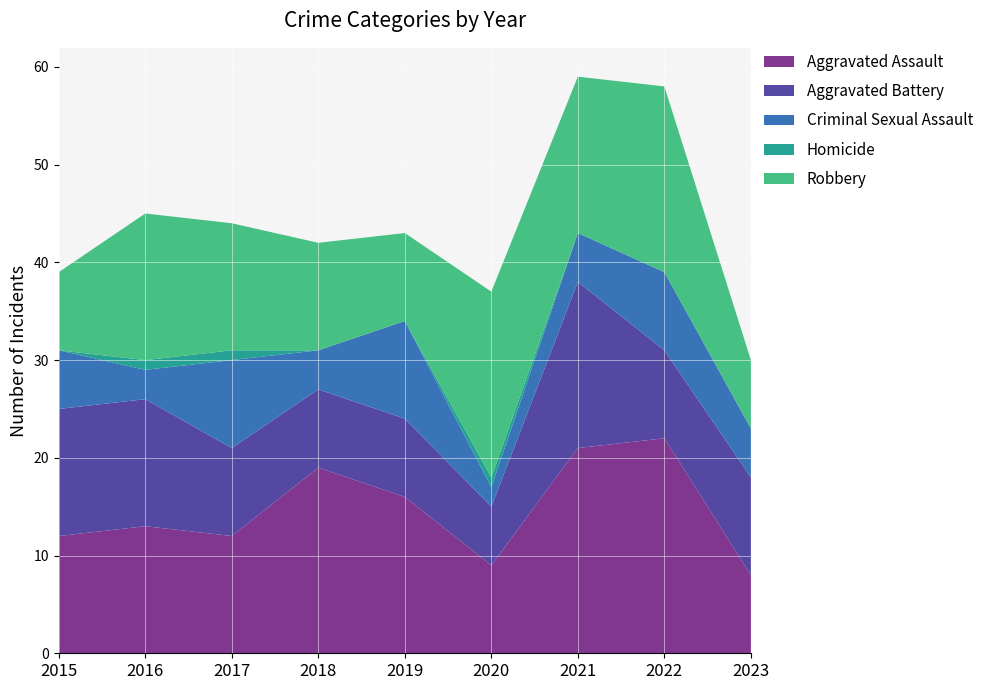

Reading left to right, transcribe all the data shown in this chart.

Aggravated Assault: 12	13	12	19	16	9	21	22	8
Aggravated Battery: 13	13	9	8	8	6	17	9	10
Criminal Sexual Assault: 6	3	9	4	10	2	5	8	5
Homicide: 0	1	1	0	0	1	0	0	0
Robbery: 8	15	13	11	9	19	16	19	7